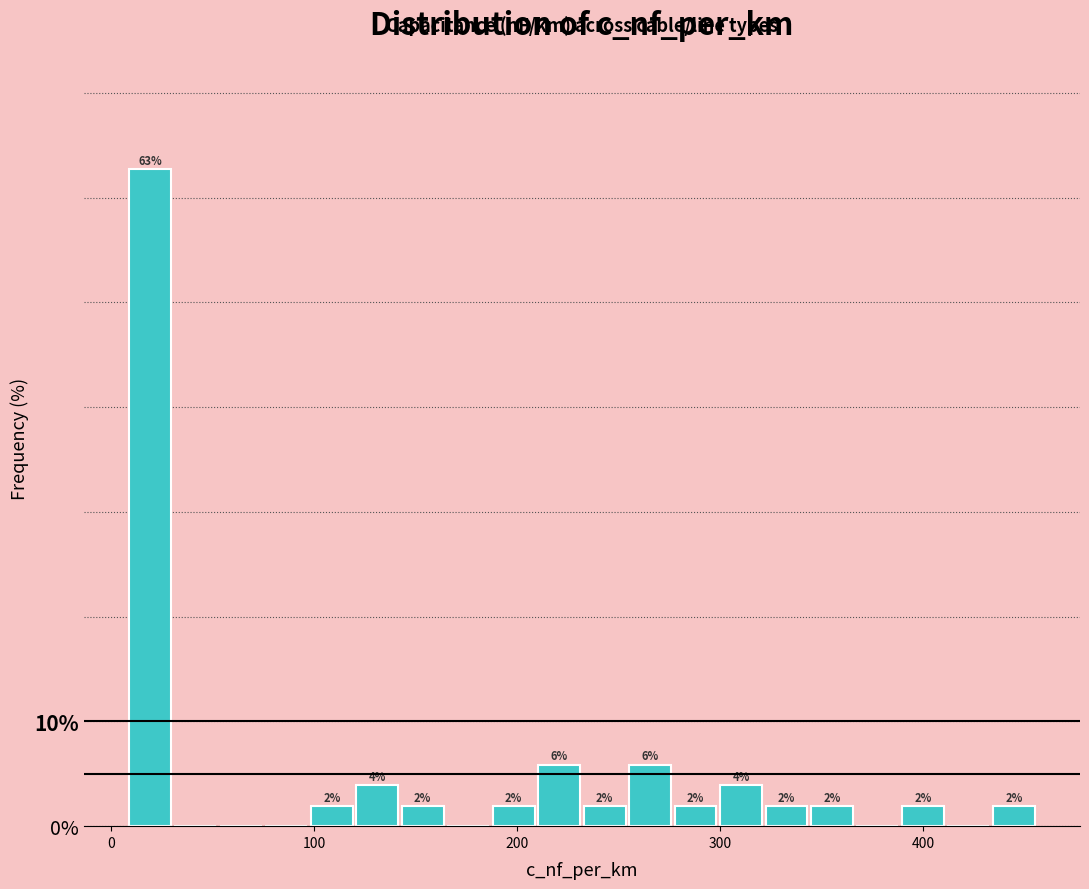

Around what value on the x-axis is the tallest bar? Give the approximate position of its centre, as read against the axis.

20